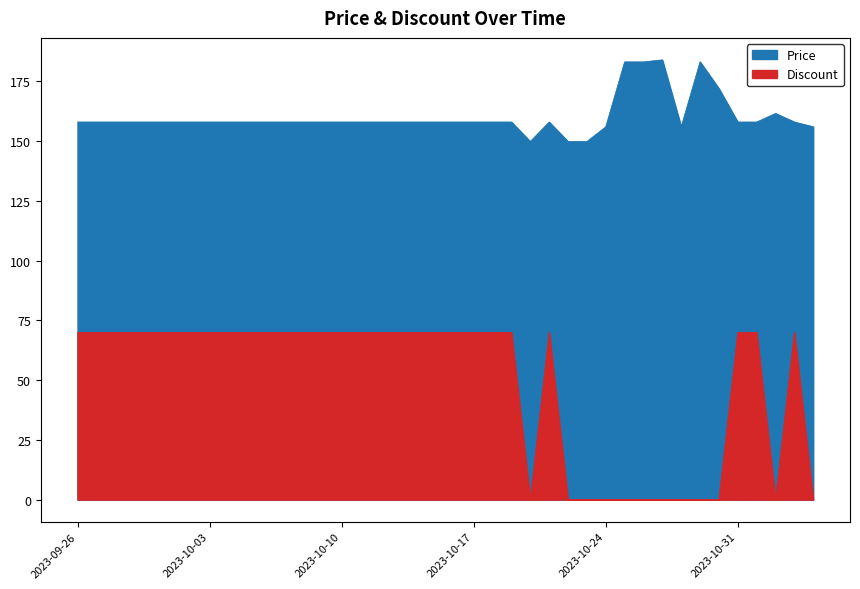

True or false: Price has more than 0 interior local peaks.

True